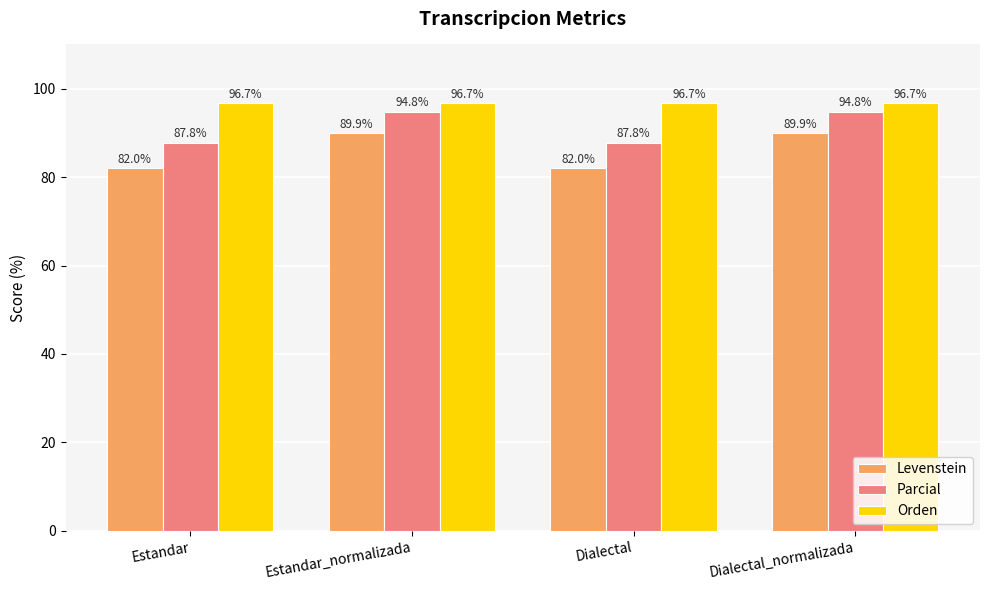

What is the total value across all series at Estandar?

266.5